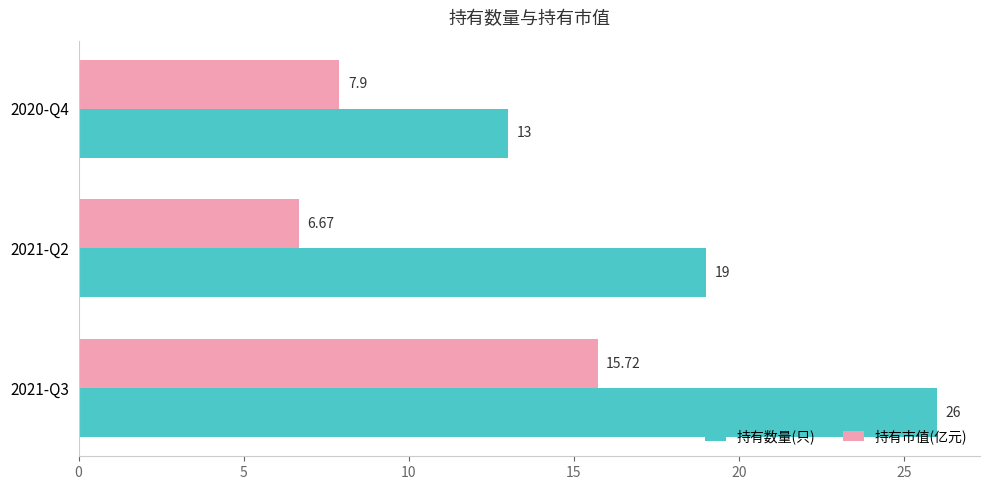

Which series has the largest range (max minus min)?

持有数量(只)